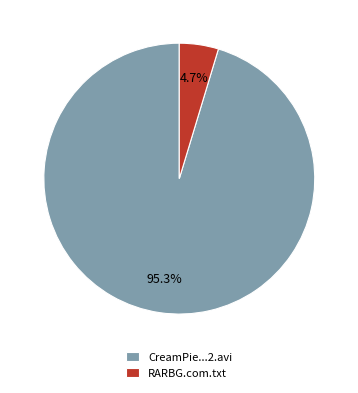

Rank the categories by value from highest to lowest.

CreamPie...2.avi, RARBG.com.txt